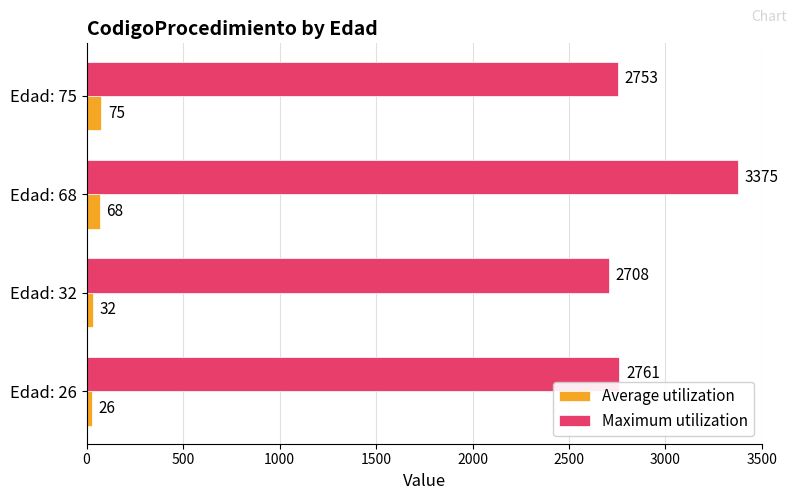

What is the difference between the maximum and minimum values in the Maximum utilization series?

667